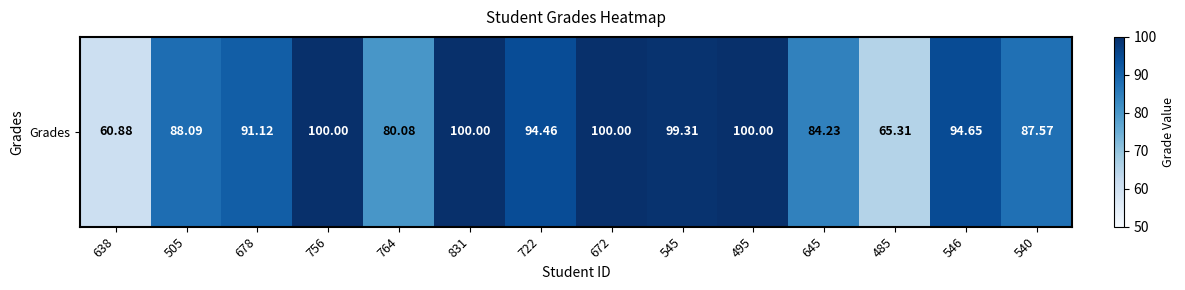

Which label corresponds to the largest value in the chart?

756